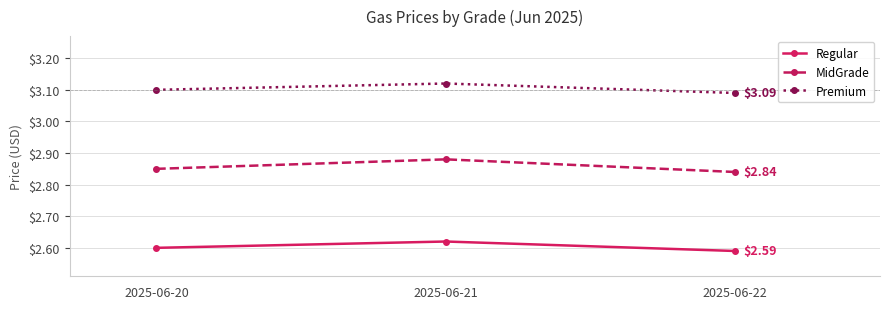

True or false: Regular has a value of 4.3 at 2025-06-20.

False